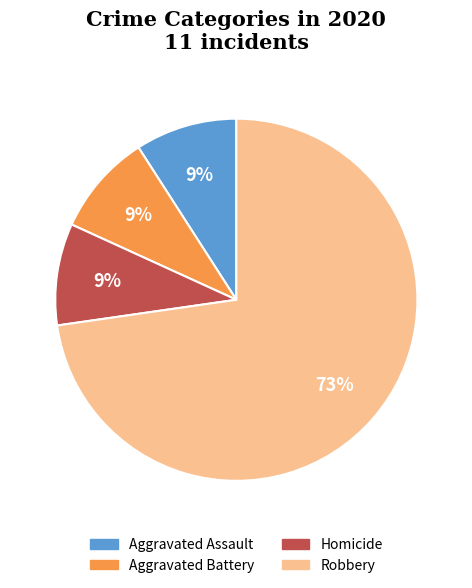

To the nearest percent, what is the difference between the largest and smallest slice percentages?

64%